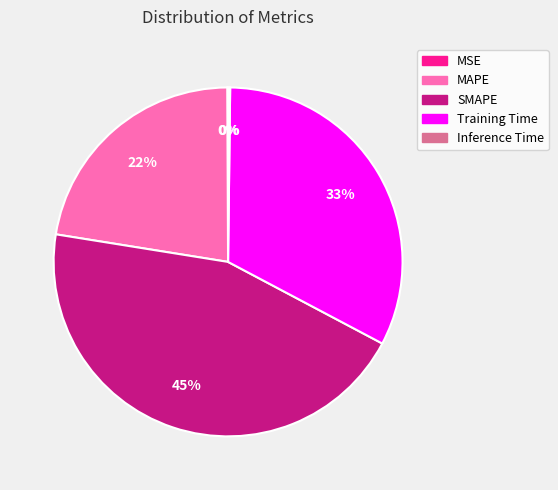

What is the ratio of the value at MAPE to the value at SMAPE?

0.5